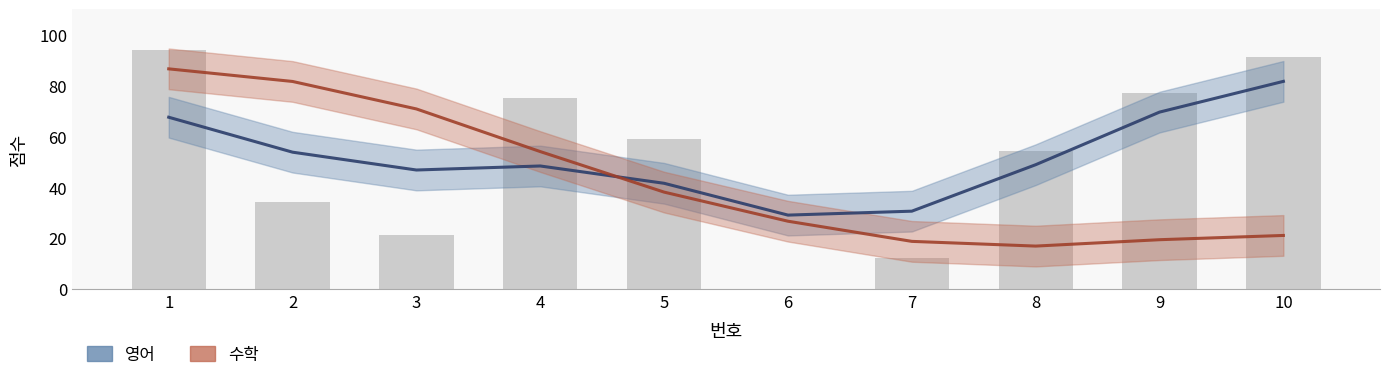

The 영어 series shows 41.5 at 5. True or false?

True